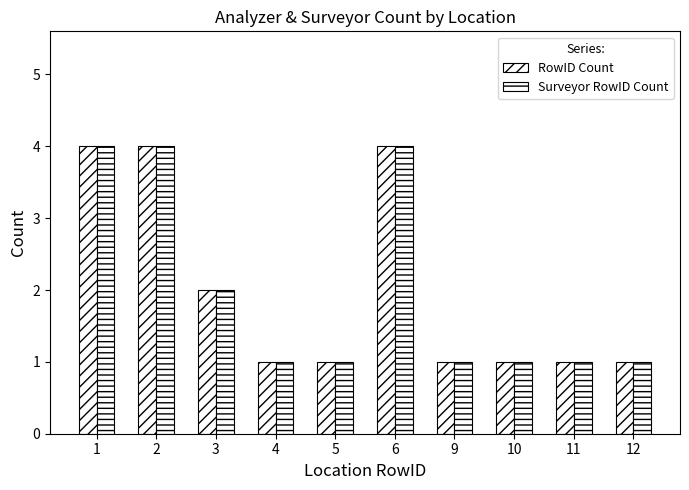

How many groups of bars are there?

10